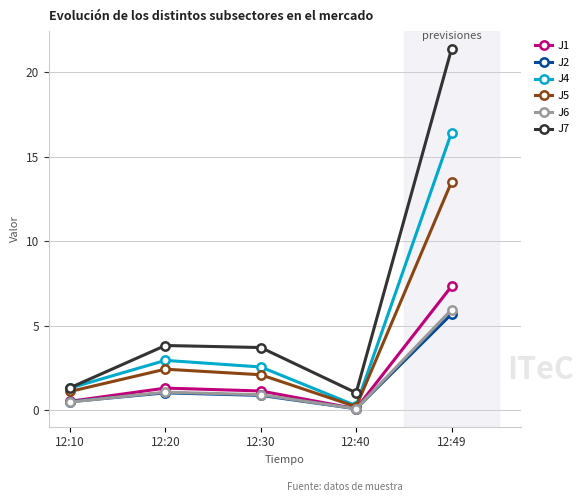

List the series in order of their peak value, lowest first.

J2, J6, J1, J5, J4, J7